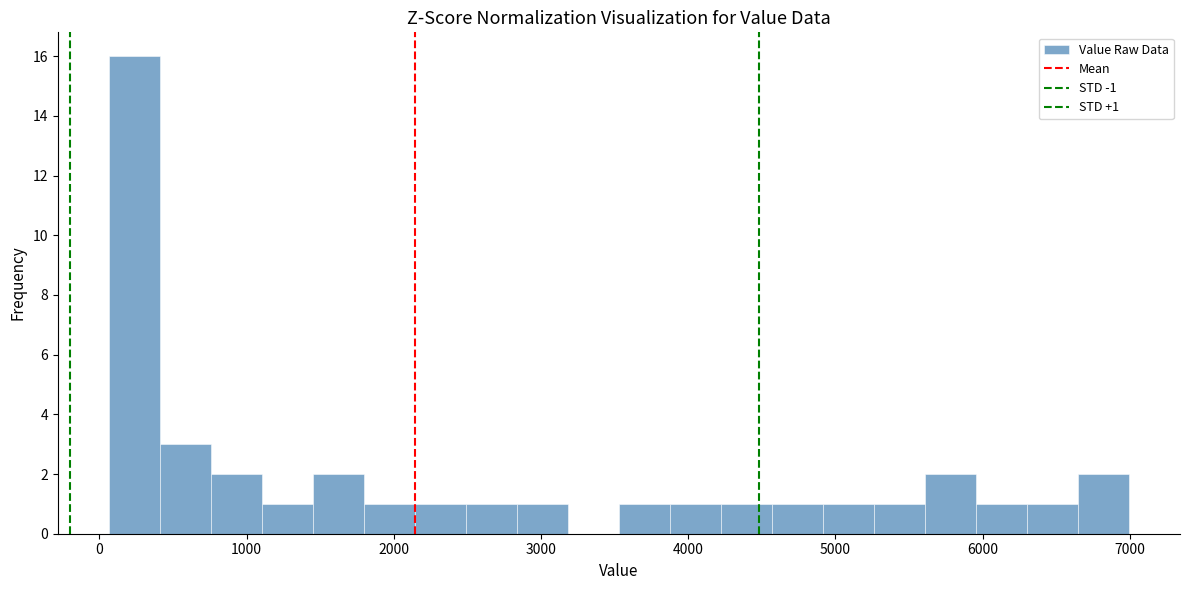

Read against the x-axis, roughly where is the centre of the tallest bar?

200